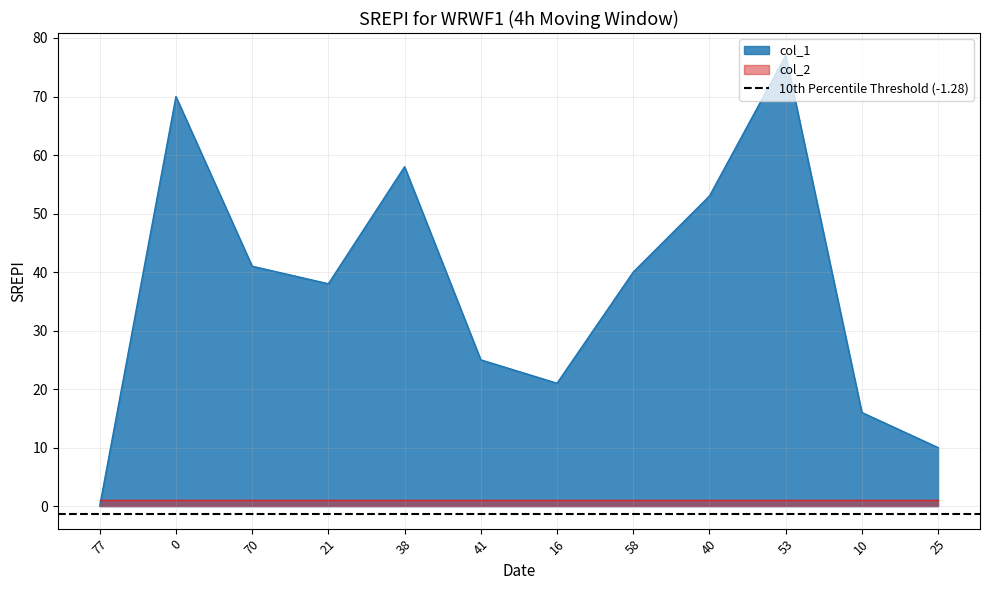

Reading left to right, what are all the values shown in this chart?

0	70	41	38	58	25	21	40	53	77	16	10